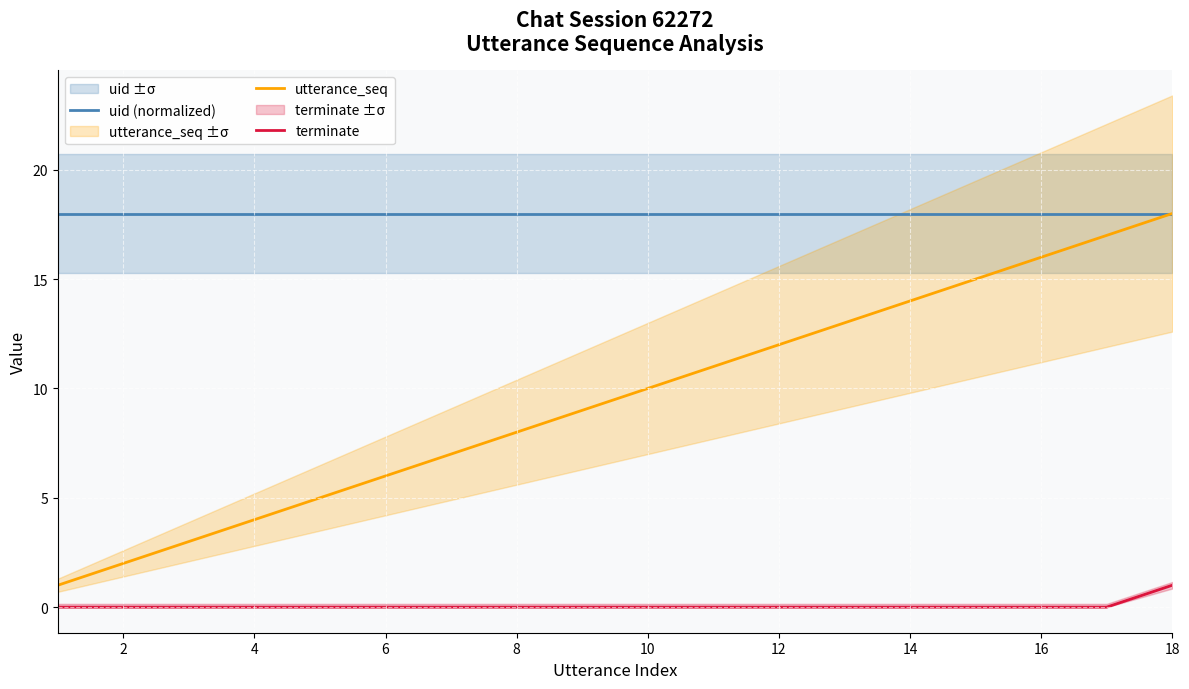

Read the uid (normalized) value at 10.

18